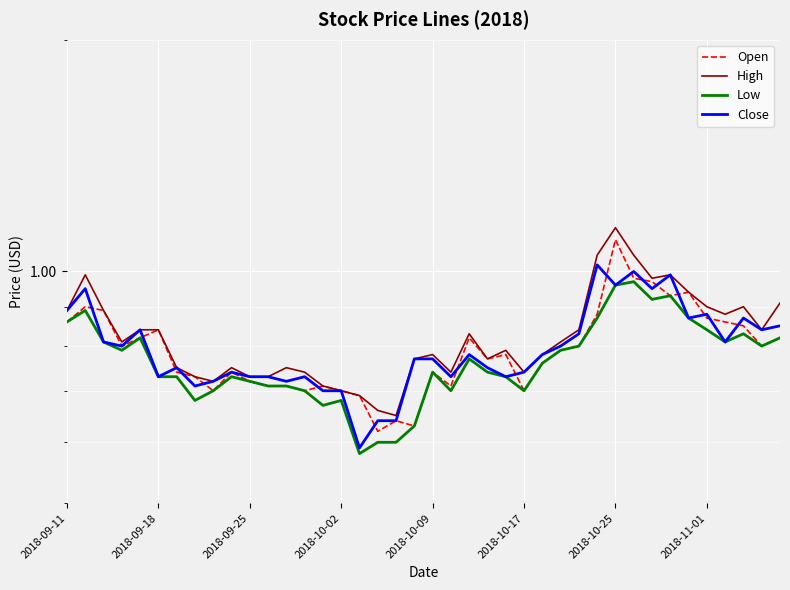

True or false: Low and Close cross at least once.

False